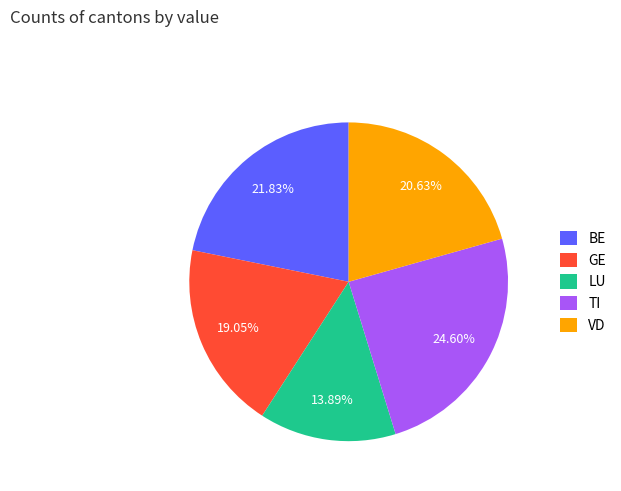

To the nearest percent, what portion does LU represent?

14%